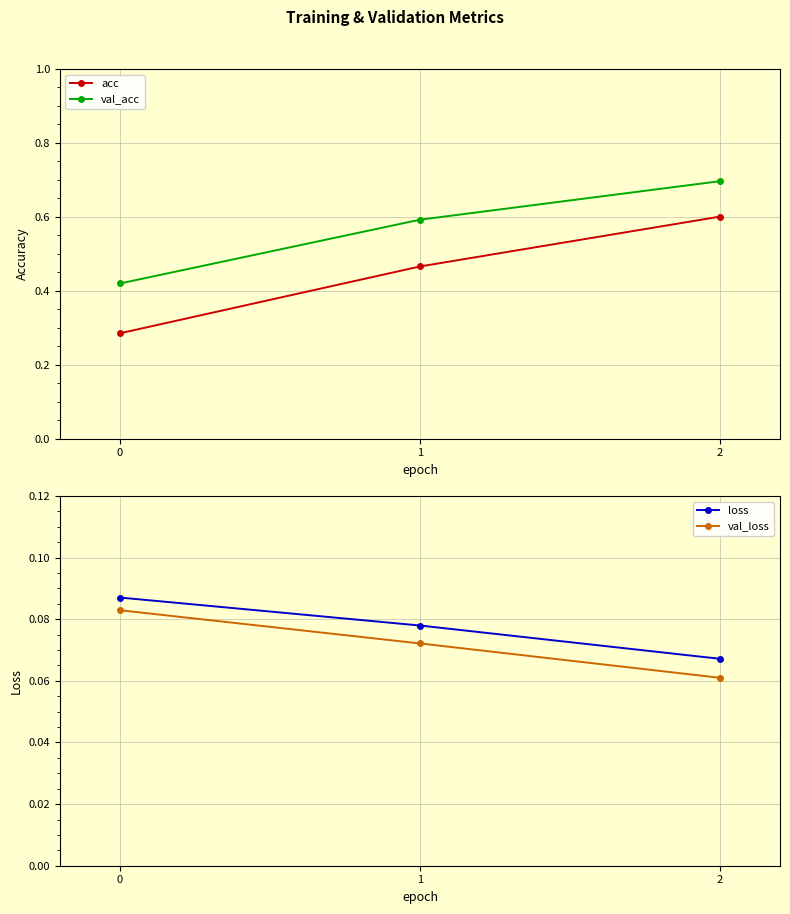

Reading left to right, extract all data points from this chart.

acc: 0=0.3	1=0.5	2=0.6
val_acc: 0=0.4	1=0.6	2=0.7
loss: 0=0.1	1=0.1	2=0.1
val_loss: 0=0.1	1=0.1	2=0.1